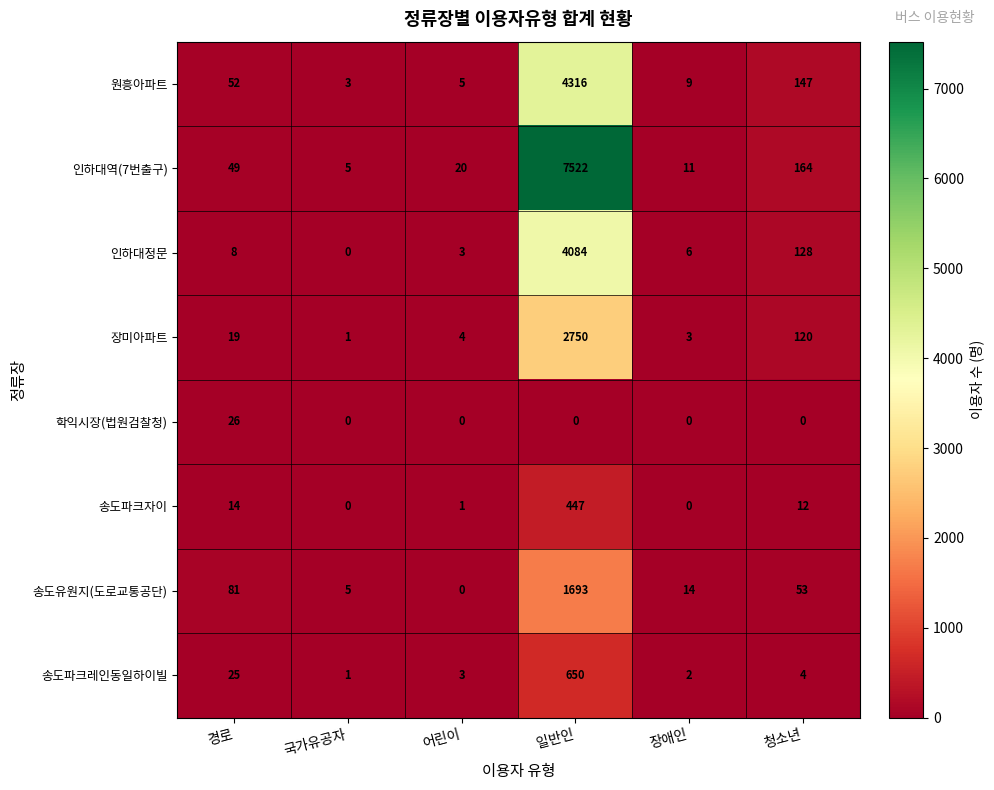

Between 경로 and 어린이, which series saw the biggest shift?

송도유원지(도로교통공단)